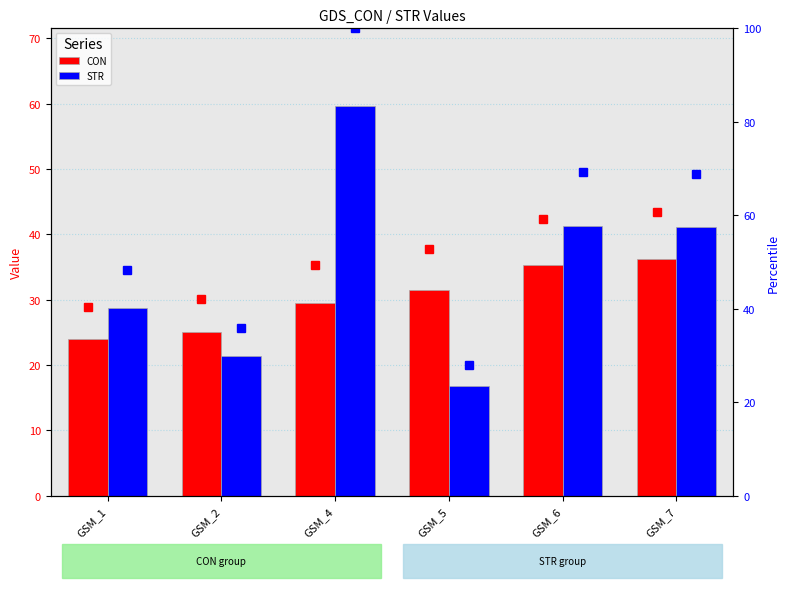

Reading left to right, what are all the values shown in this chart?

CON: GSM_1=24.0	GSM_2=25.1	GSM_4=29.5	GSM_5=31.4	GSM_6=35.3	GSM_7=36.2
STR: GSM_1=28.7	GSM_2=21.4	GSM_4=59.6	GSM_5=16.7	GSM_6=41.3	GSM_7=41.1
CON % rank: GSM_1=40.3	GSM_2=42.2	GSM_4=49.5	GSM_5=52.7	GSM_6=59.3	GSM_7=60.8
STR % rank: GSM_1=48.2	GSM_2=36.0	GSM_4=100.0	GSM_5=28.1	GSM_6=69.3	GSM_7=68.9